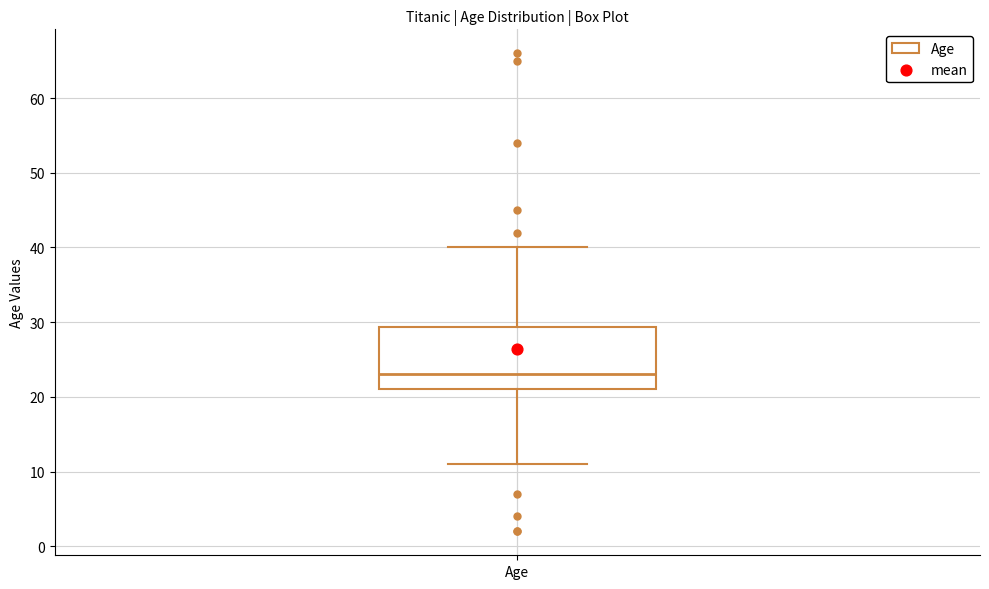

Transcribe this box plot: give where the median line is, the range the box spans, and where the two whiskers end, as read against the y-axis. The values are not printed on the chart, so give them approximately, as read against the axis.

median 23, box 21 to 29, whiskers 11 to 40